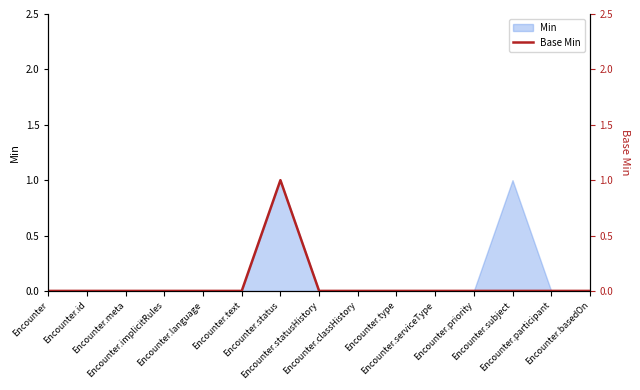

What is the label of the 3rd point from the right?

Encounter.subject